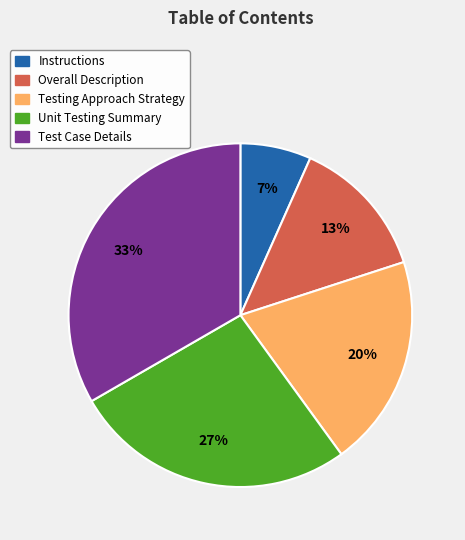

To the nearest percent, what portion does Instructions represent?

7%